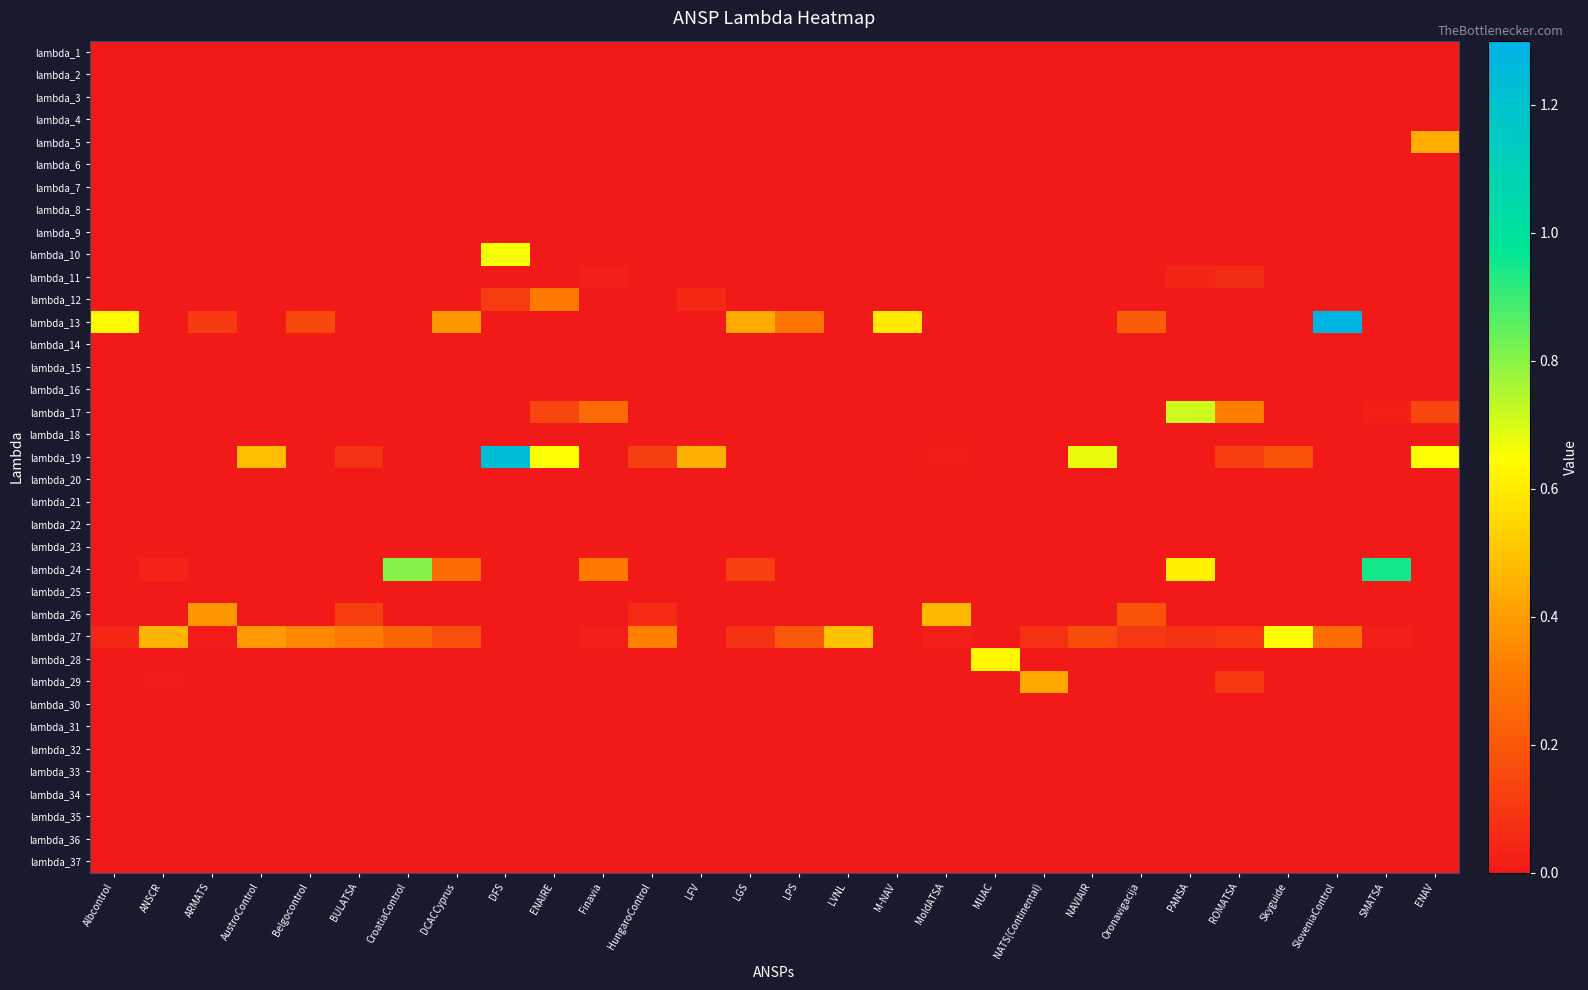

Which series has the largest total across all categories?

lambda_19